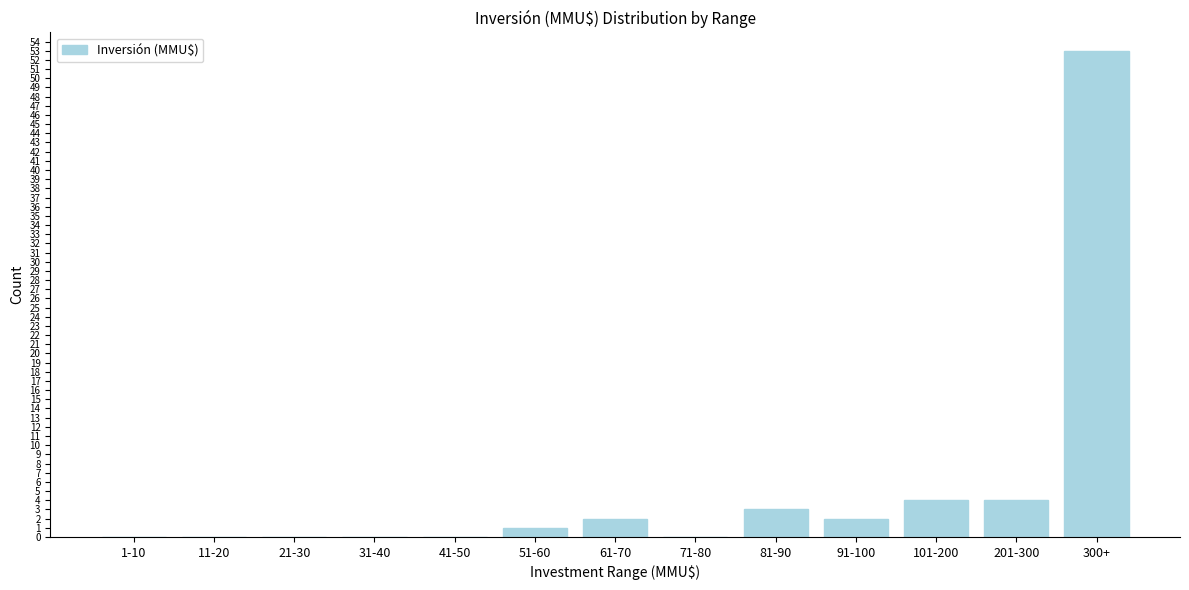

Reading left to right, what are all the values shown in this chart?

1-10=0	11-20=0	21-30=0	31-40=0	41-50=0	51-60=1	61-70=2	71-80=0	81-90=3	91-100=2	101-200=4	201-300=4	300+=53